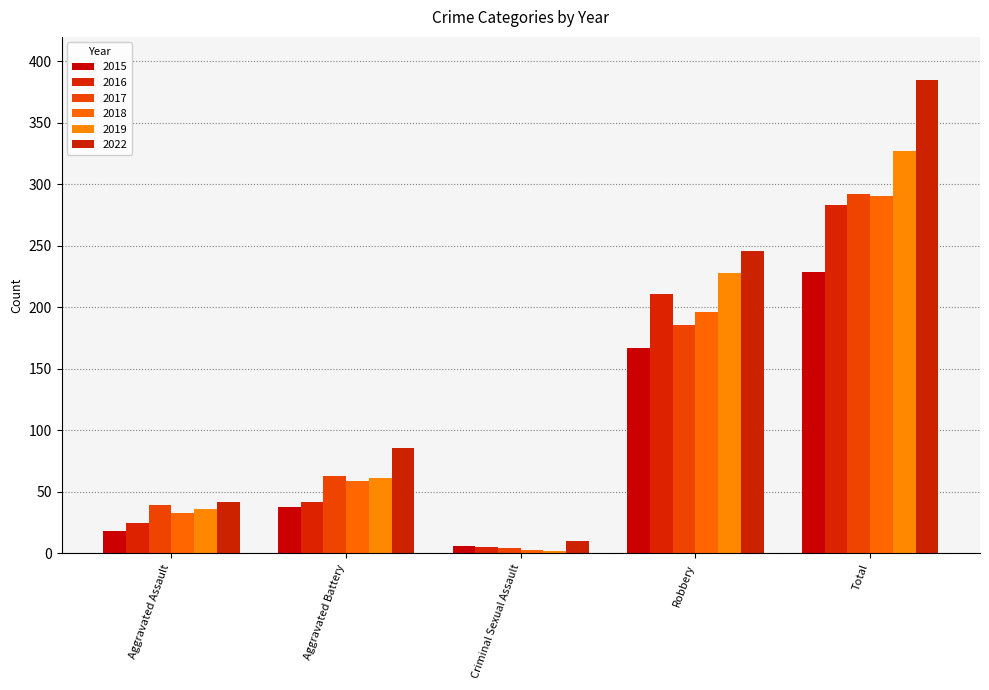

At which label does 2016 reach its peak?

Total